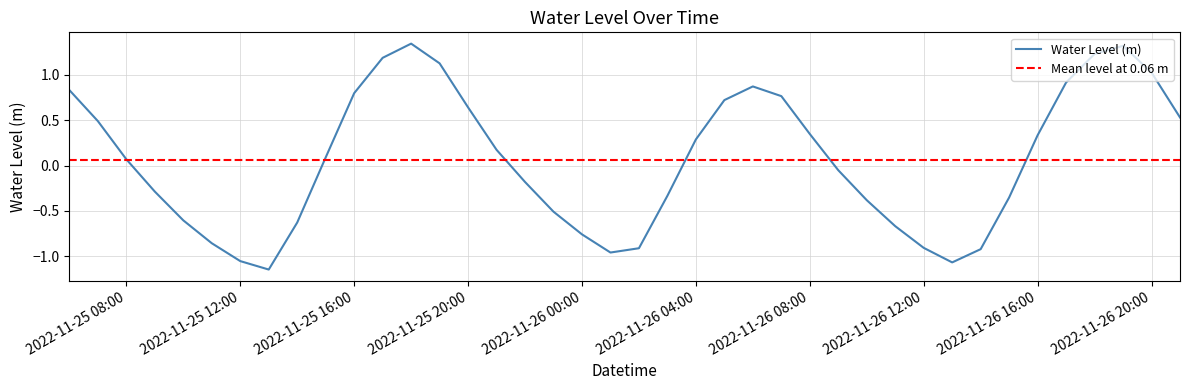

What is the sum of all values?

2.5